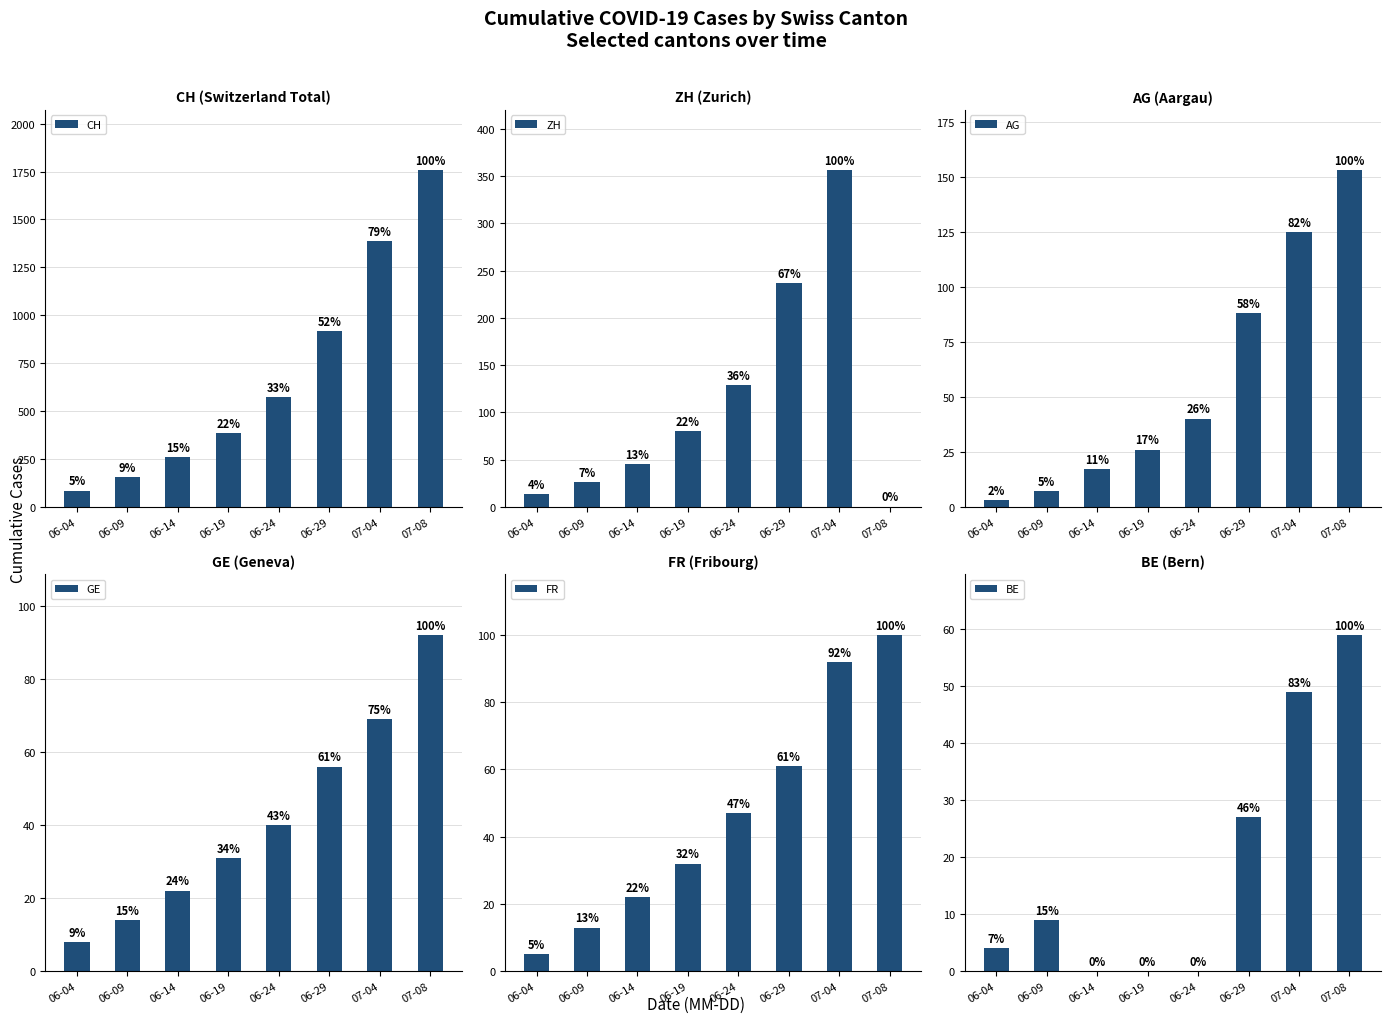

What is the label of the 4th bar from the right?

06-24